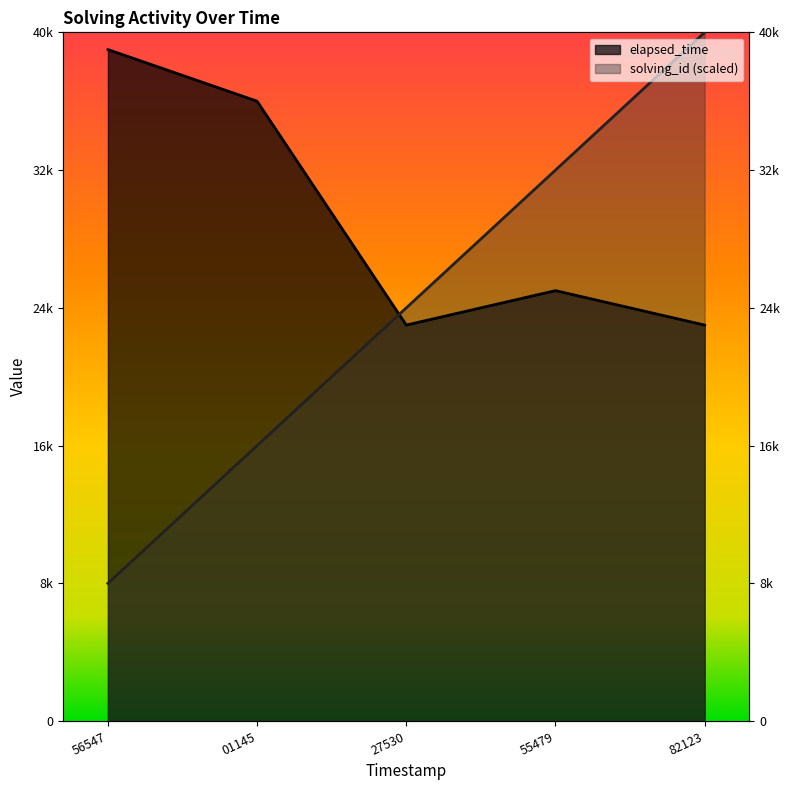

True or false: elapsed_time and solving_id intersect in this chart.

True